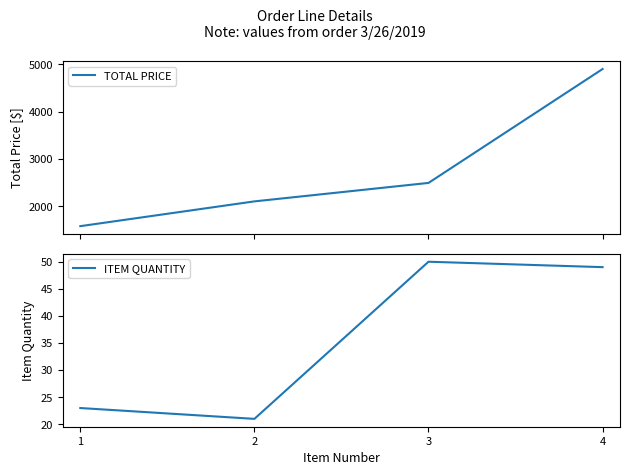

What is the difference between the second highest and second lowest values in the ITEM QUANTITY series?

26